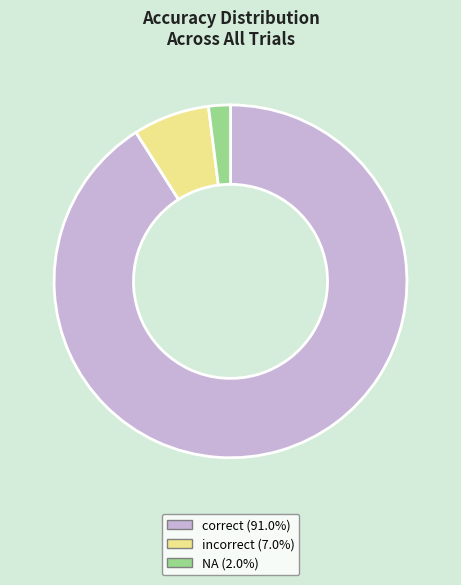

What is the largest slice in the pie chart?

correct